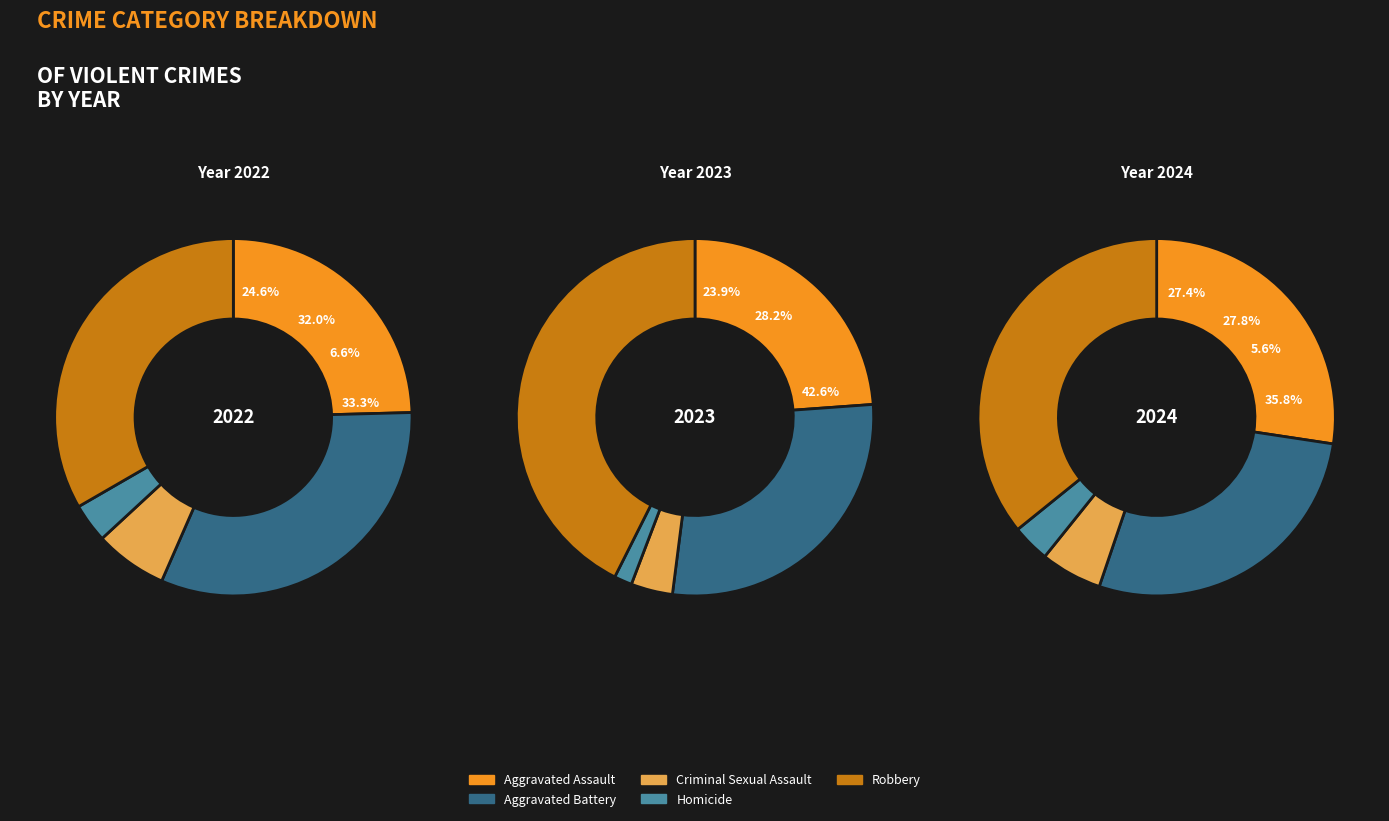

What portion of the pie excludes Robbery?

64.2%